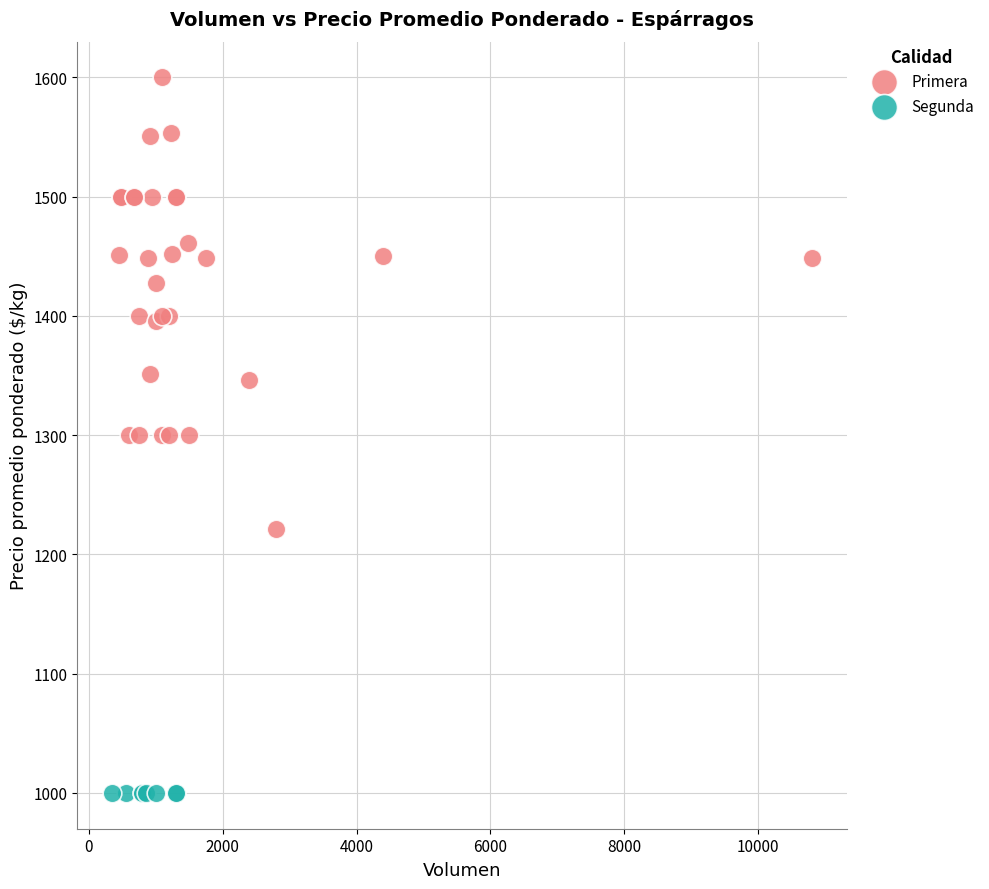

Which series reaches the maximum Y coordinate?

Primera